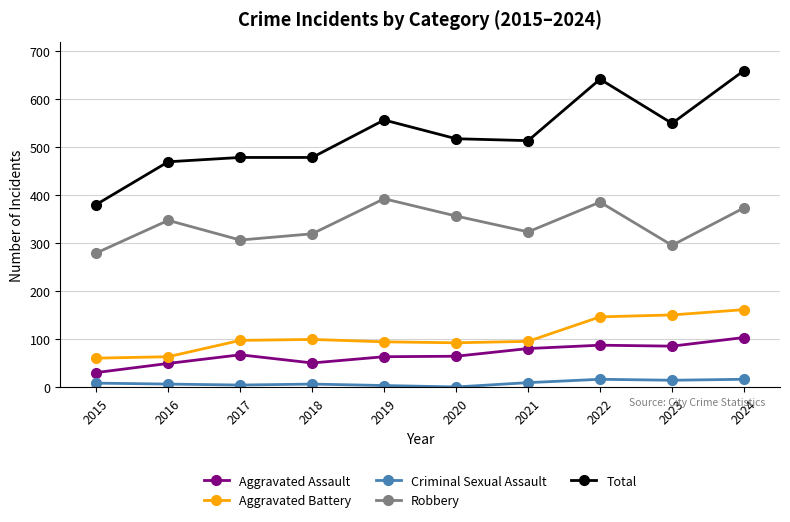

Which category has the lowest value in the Total series?

2015